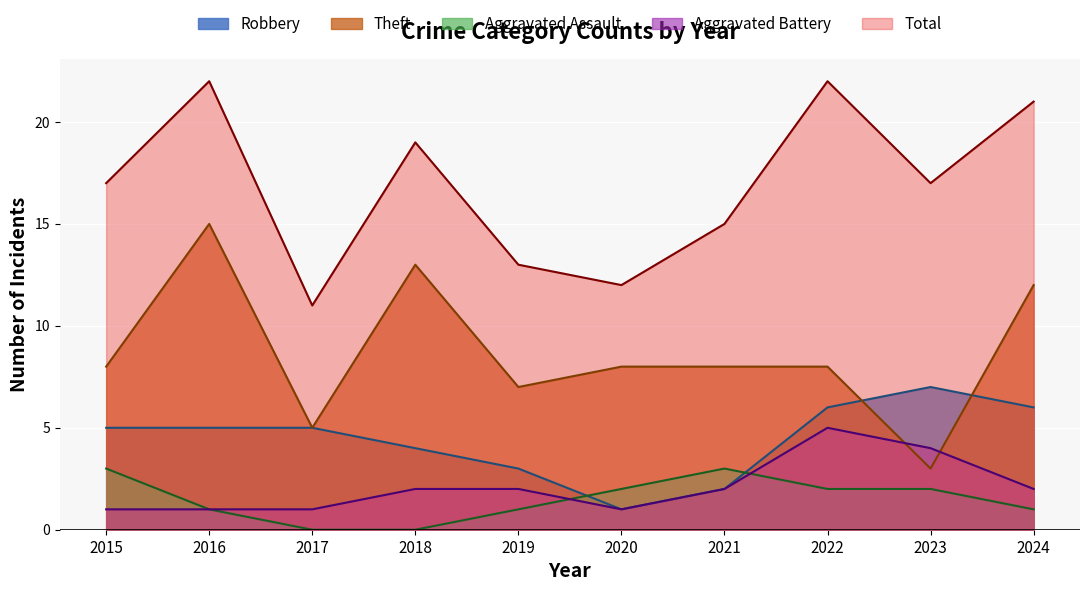

What is the average value of the Aggravated Assault series?

2